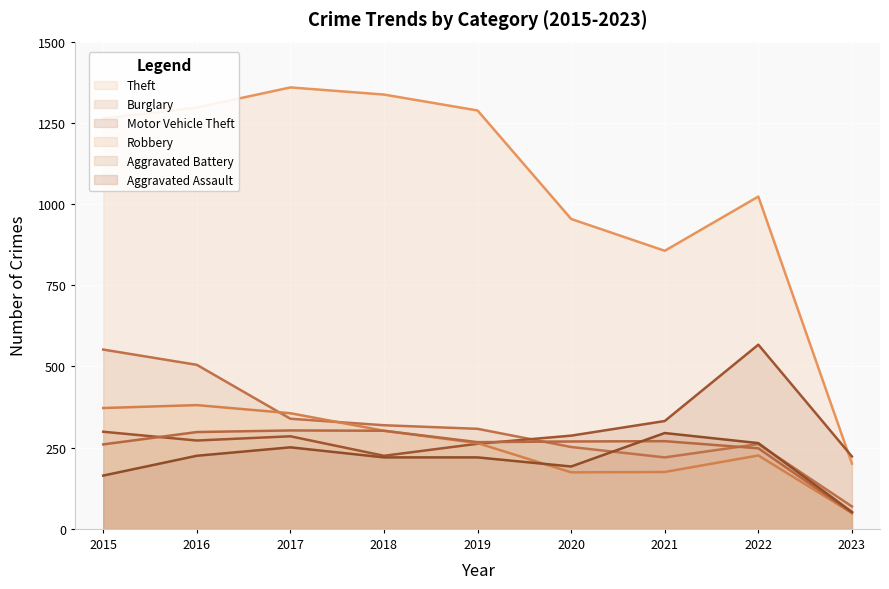

Where is the first local minimum for Motor Vehicle Theft?

2016